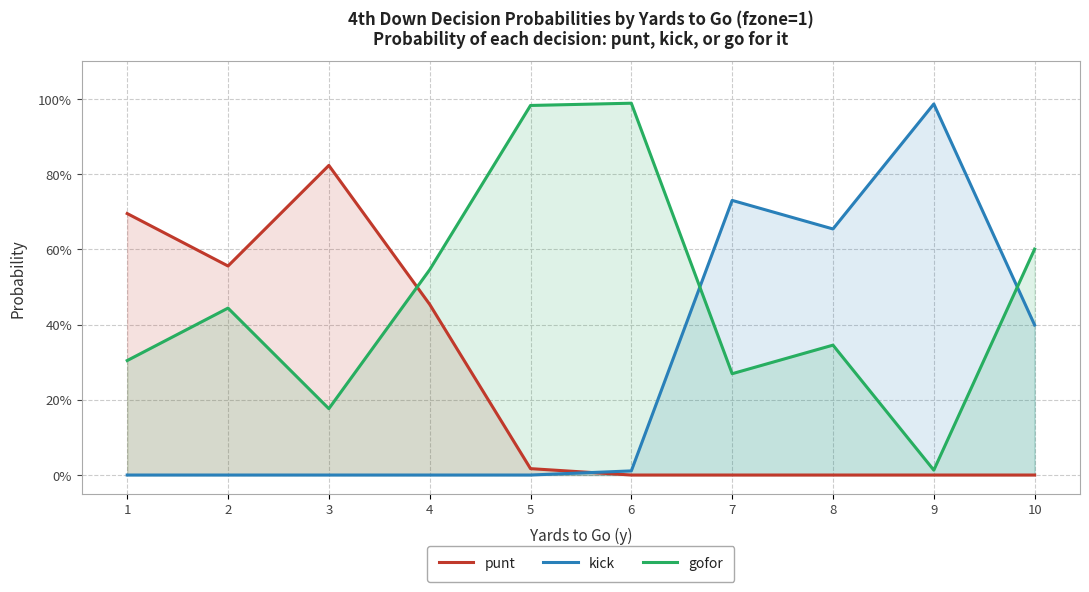

Does the chart display data point markers on the line(s)?

No